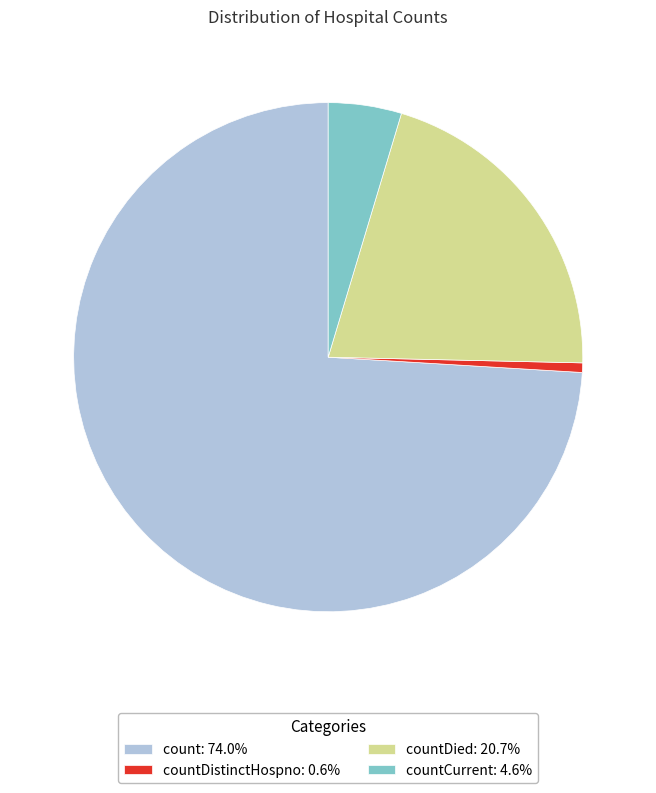

Is the sum of countCurrent: 4.6% and countDistinctHospno: 0.6% greater than half?

No